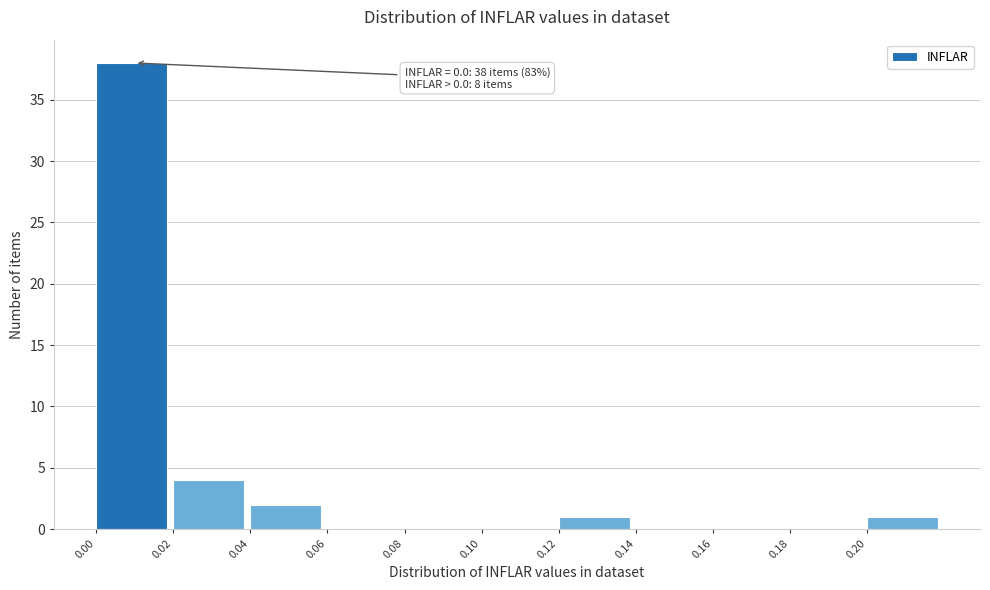

Over which range of the x-axis is the bar tallest?

0.00 to 0.02